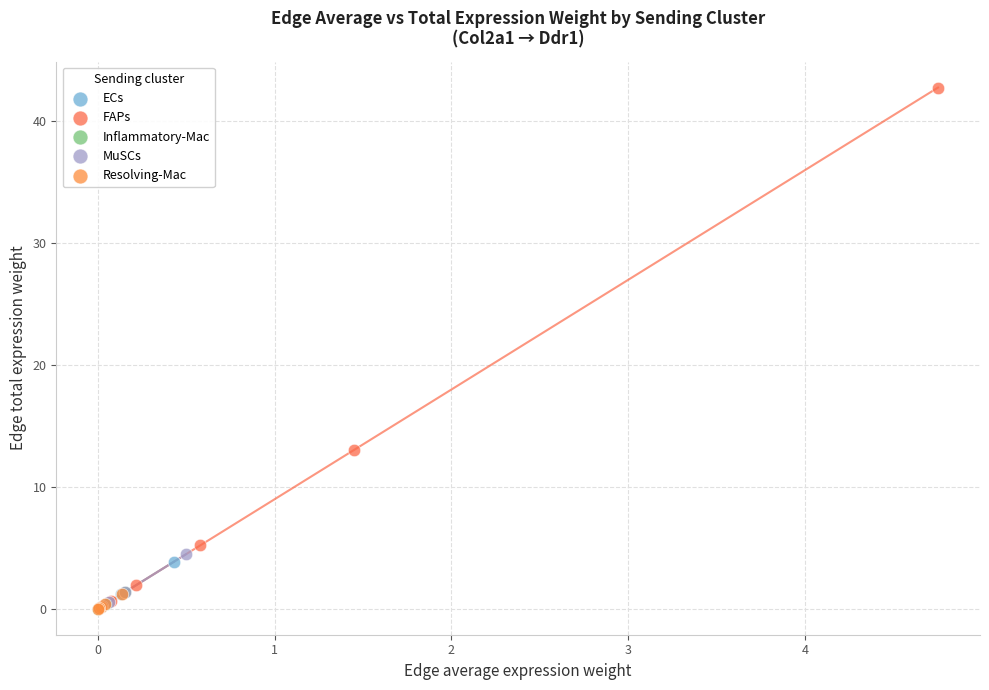

Which series reaches the maximum Y coordinate?

FAPs